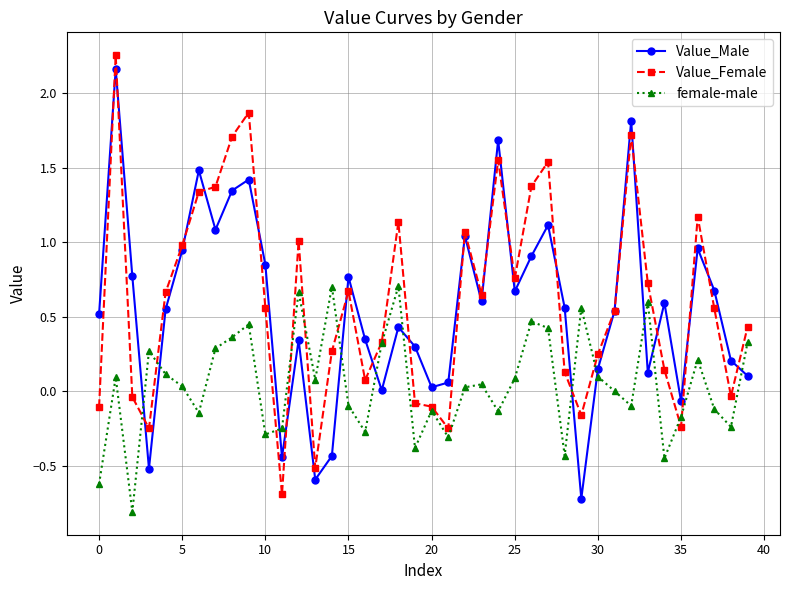

Count the number of categories in the chart.

40